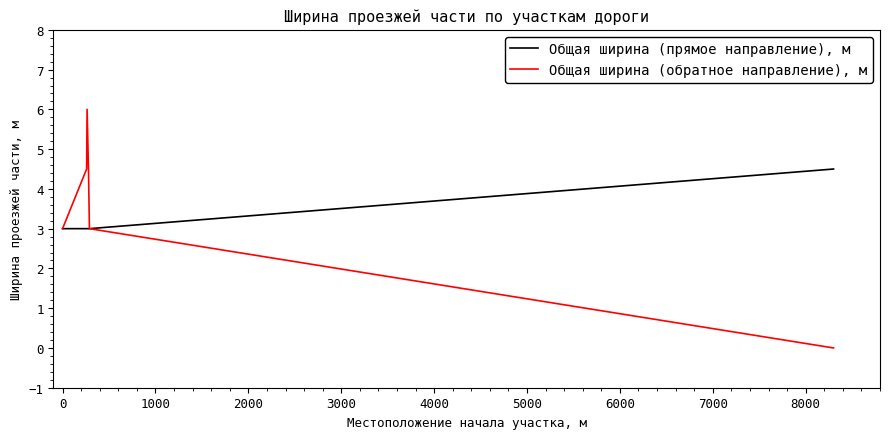

What is the greatest value displayed?

6.0